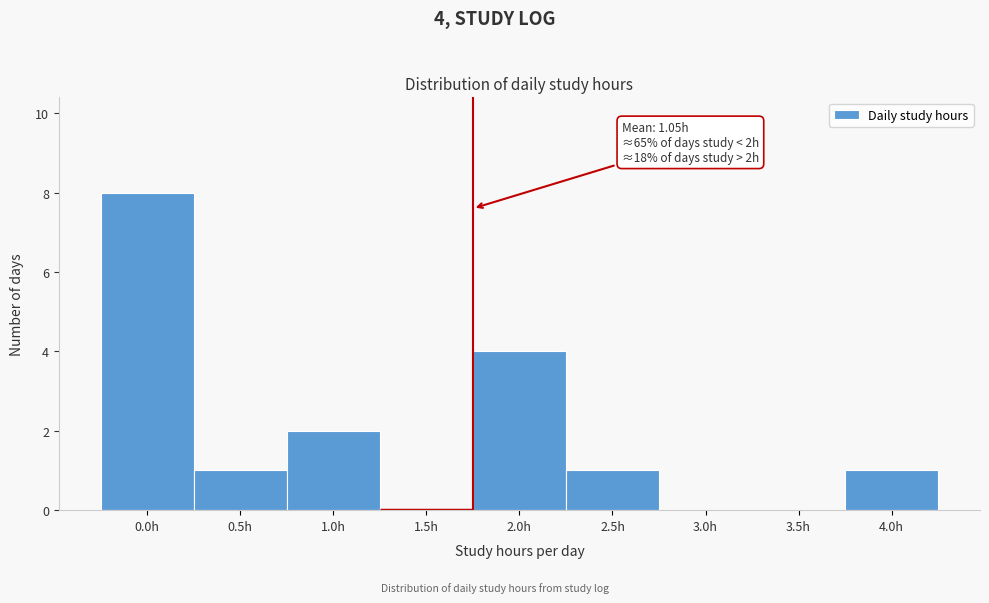

Reading left to right, list all the values displayed in this chart.

0.0h=8	0.5h=1	1.0h=2	1.5h=0	2.0h=4	2.5h=1	3.0h=0	3.5h=0	4.0h=1